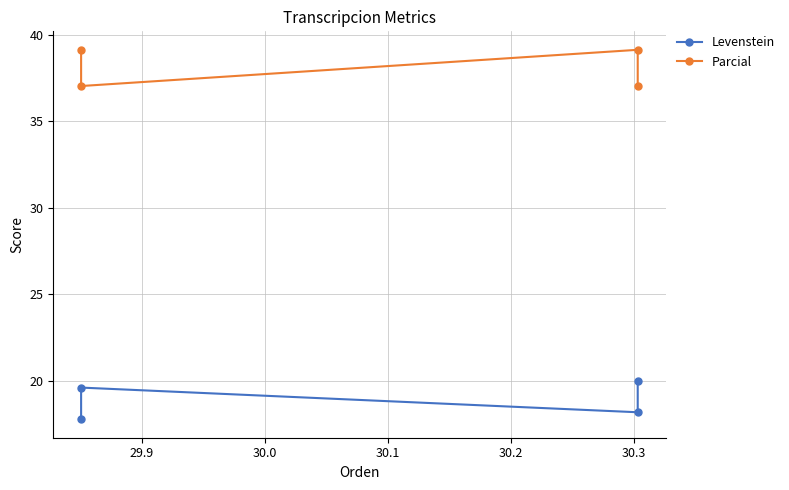

Which series has the largest range (max minus min)?

Levenstein